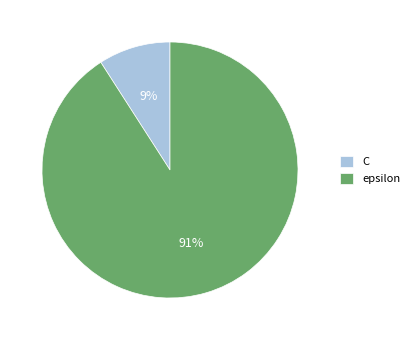

Between C and epsilon, which is larger?

epsilon